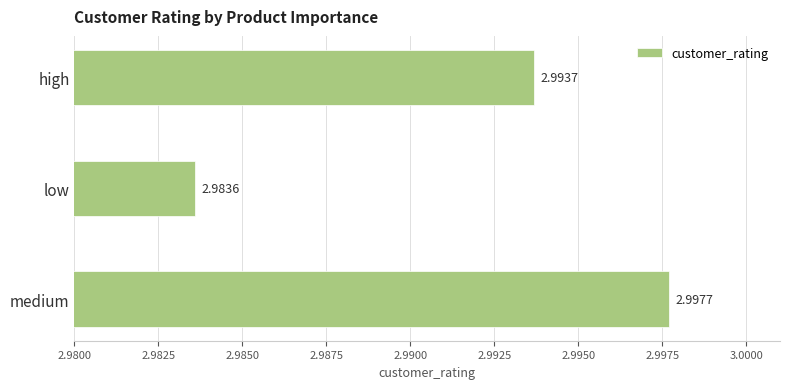

Are the bars grouped side by side (vs. stacked)?

No